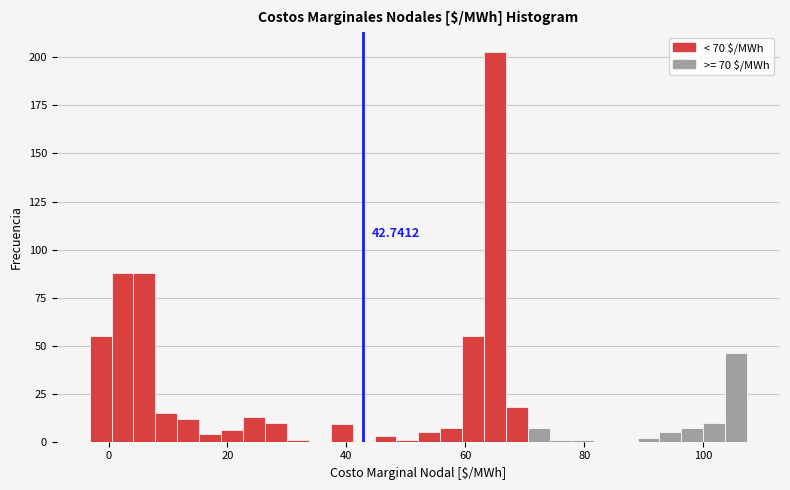

Read against the x-axis, roughly where is the centre of the tallest bar?

66